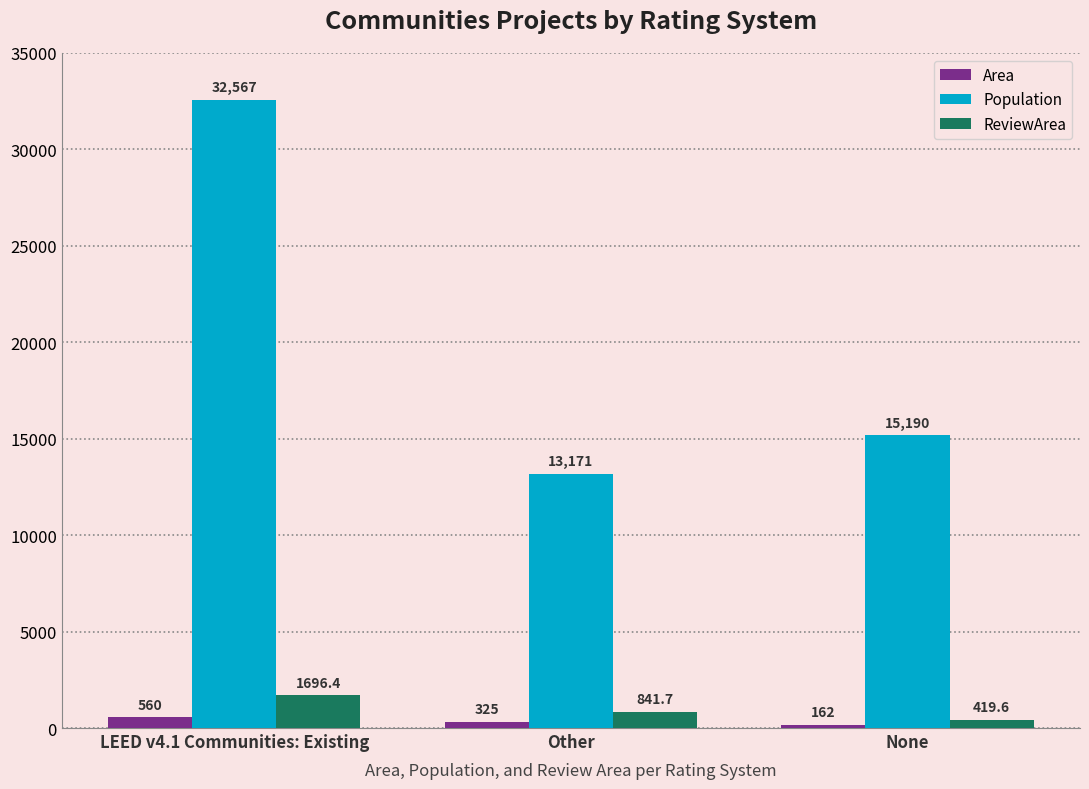

Reading left to right, transcribe all the data shown in this chart.

Area: LEED v4.1 Communities: Existing=560.0	Other=325.0	None=162.0
Population: LEED v4.1 Communities: Existing=32567.0	Other=13171.0	None=15190.0
ReviewArea: LEED v4.1 Communities: Existing=1696.4	Other=841.7	None=419.6